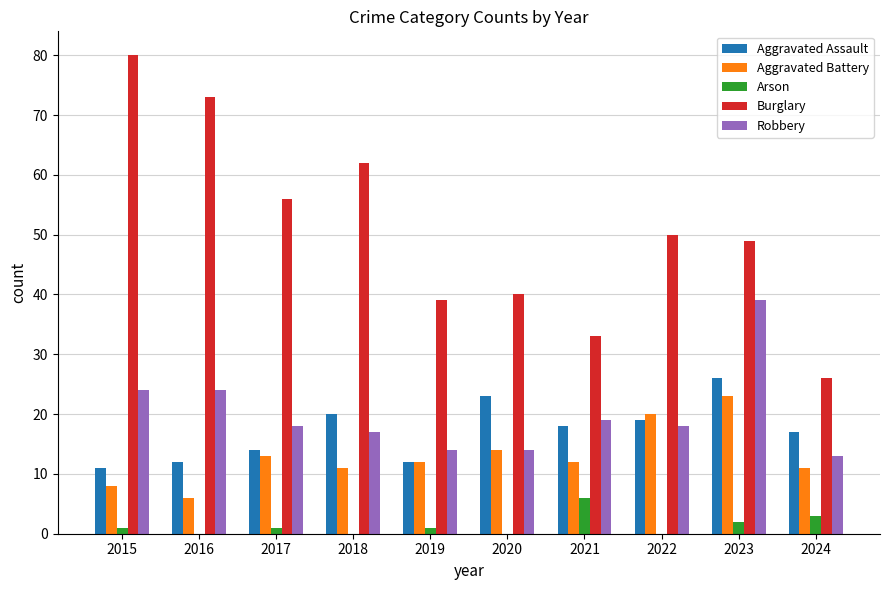

What is the sum of the Arson values at 2021 and 2016?

6